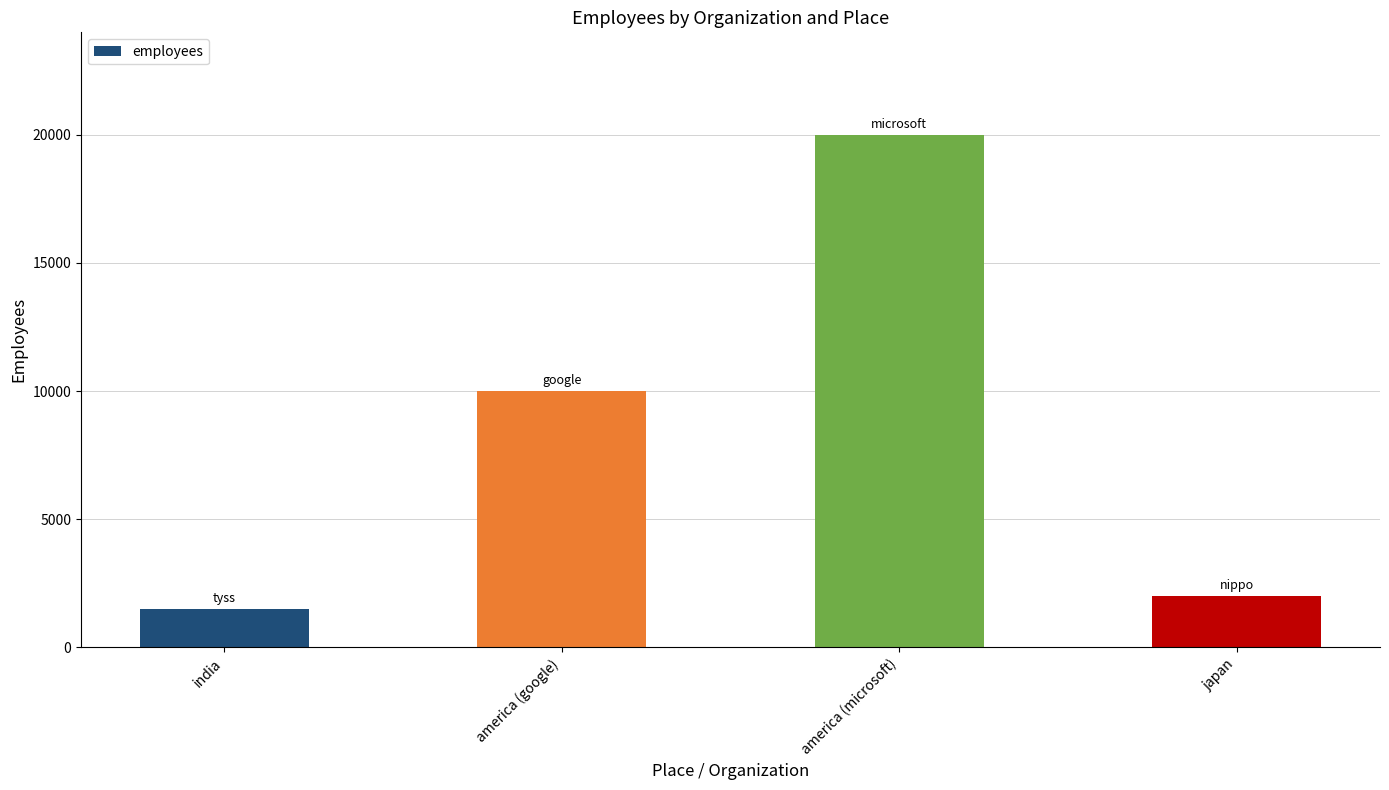

Which category has the highest value across all series?

america (microsoft)